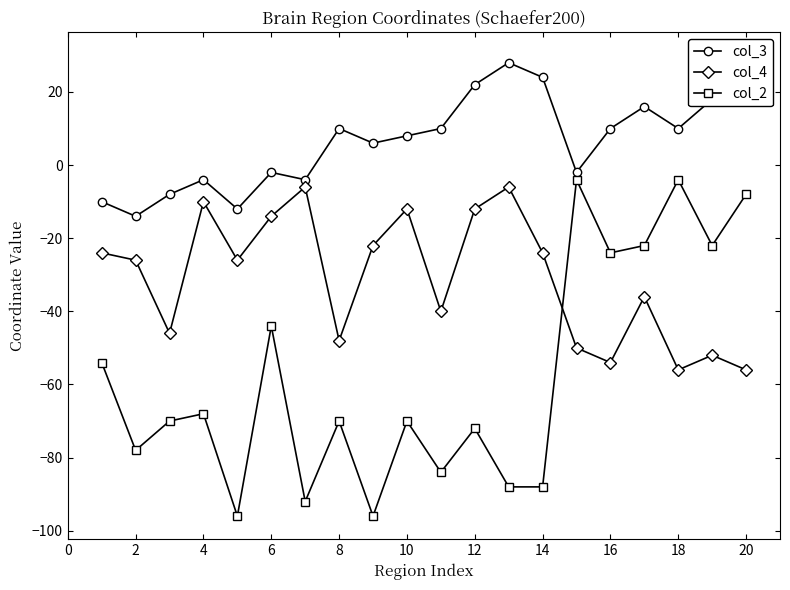

At which category does col_2 reach its first local peak?

4